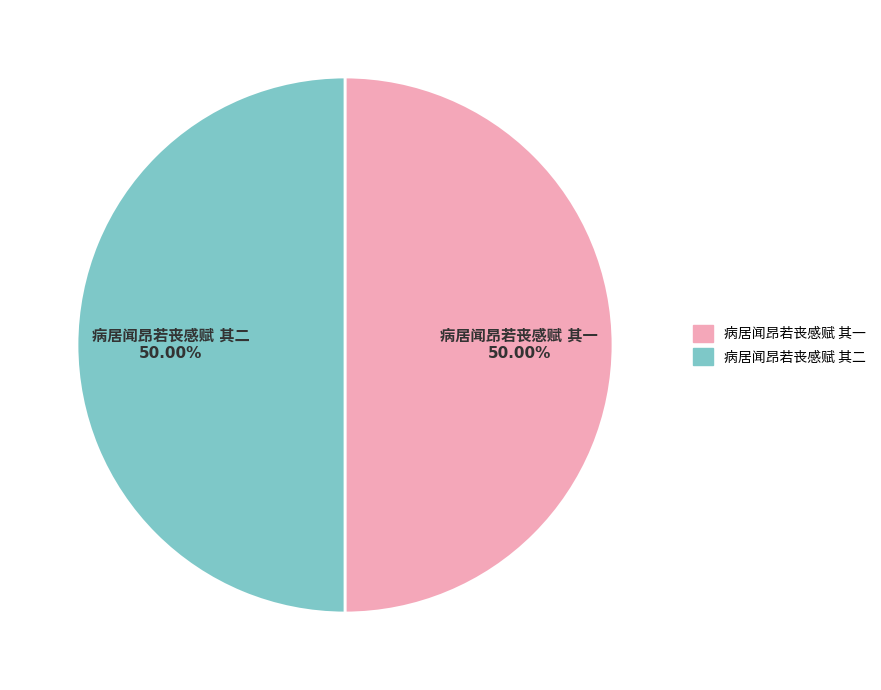

What is the smallest slice in the pie chart?

病居闻昂若丧感赋 其一